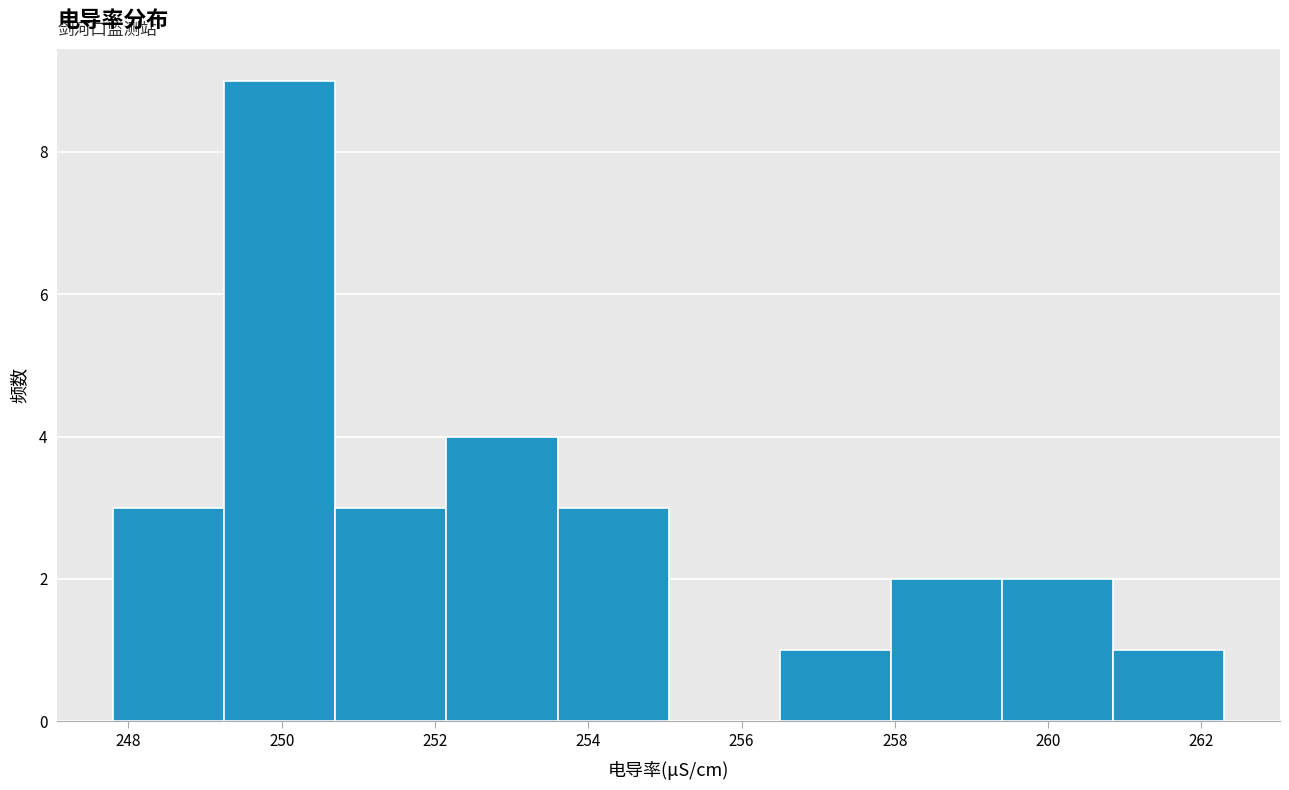

Which range on the x-axis has the tallest bar?

249.25 to 250.70